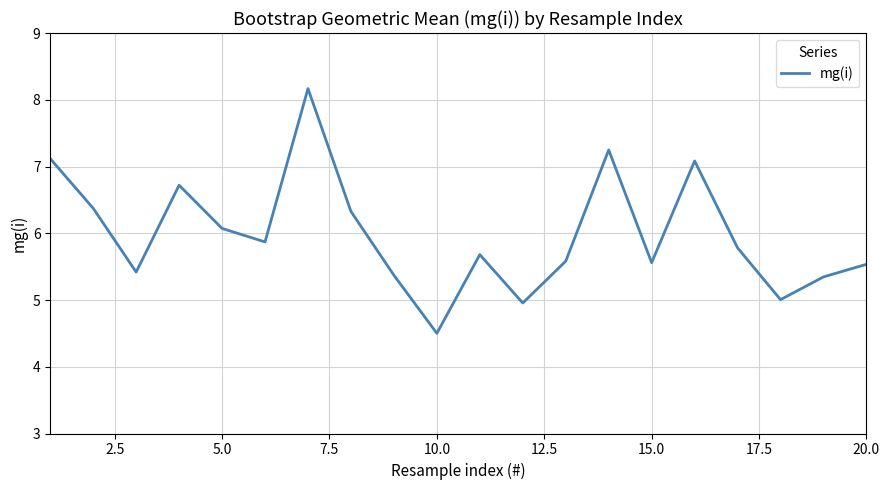

What is the smallest value displayed?

4.5